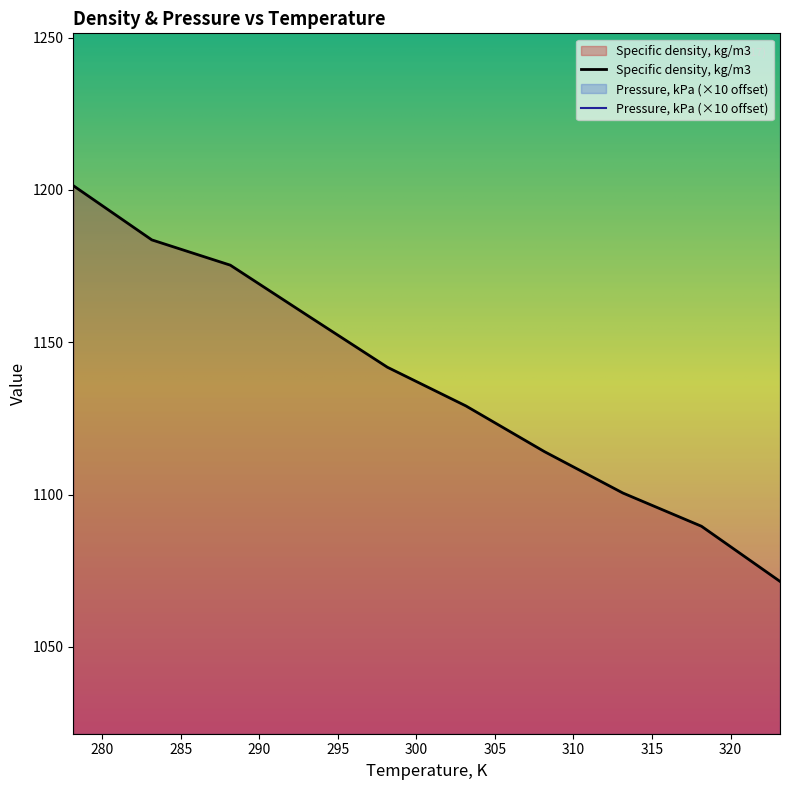

Does the chart display data point markers on the line(s)?

No